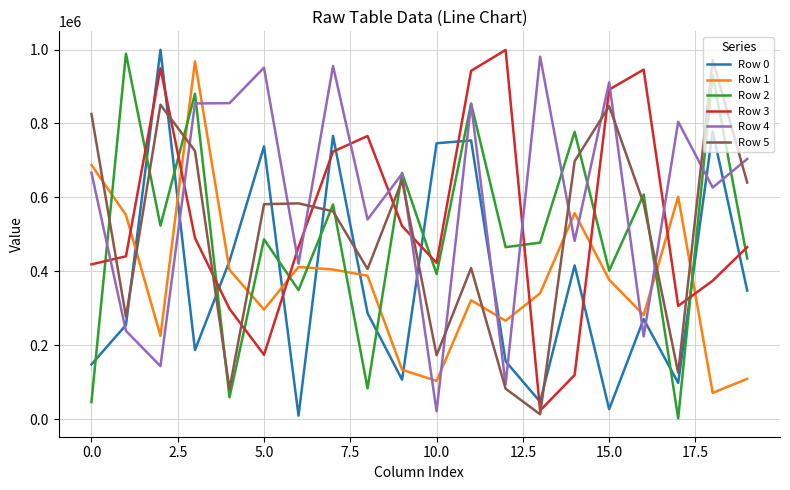

Which series has the largest total across all categories?

Row 4